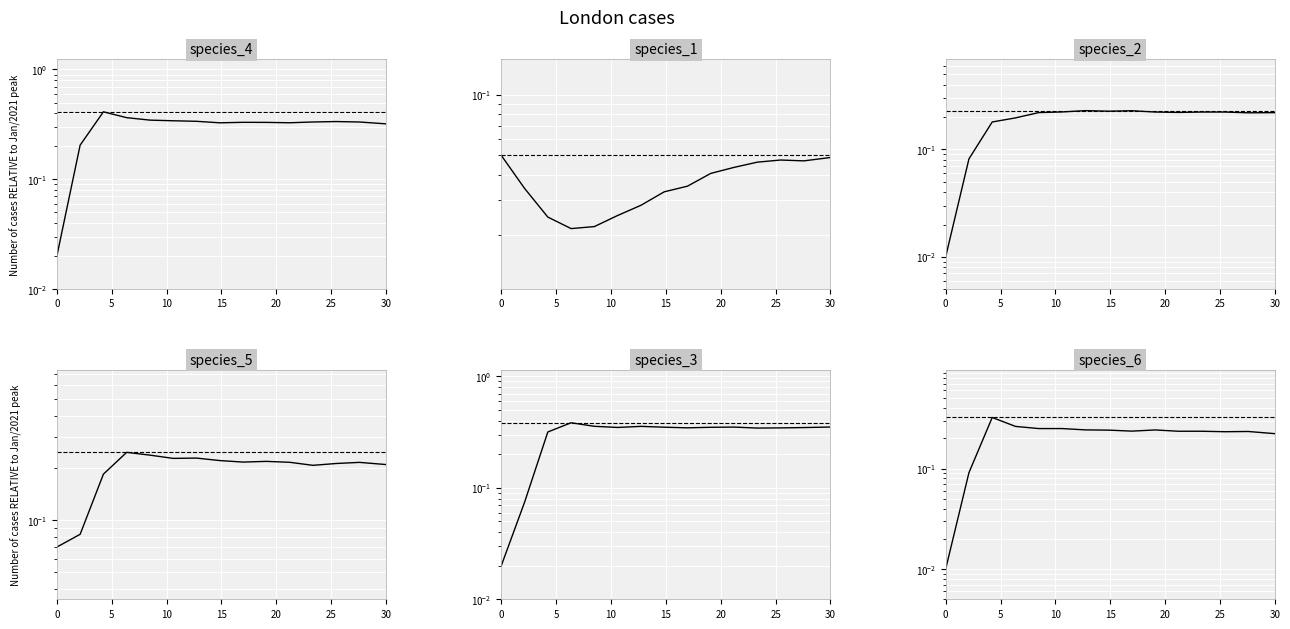

What is the highest value of the species_1 series?

0.1